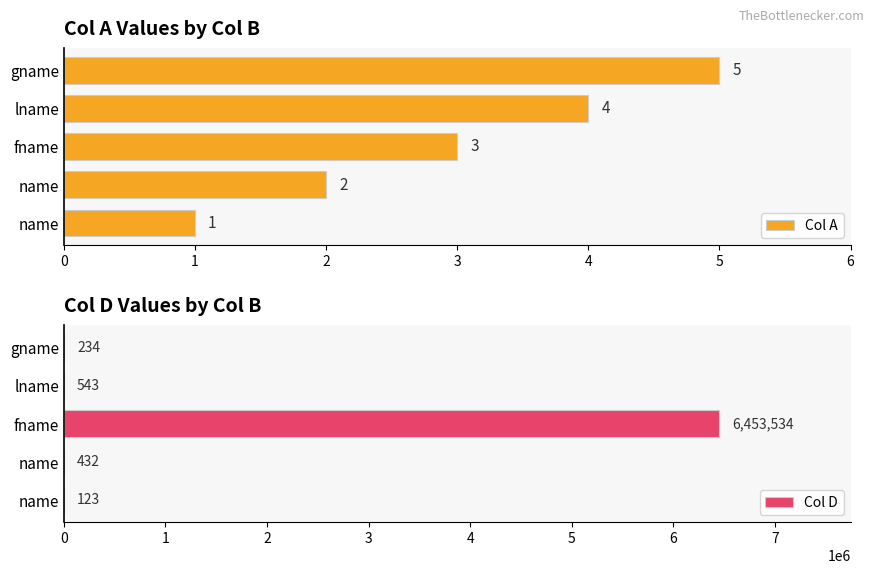

Where is Col D nearest to the value 3226828?

lname